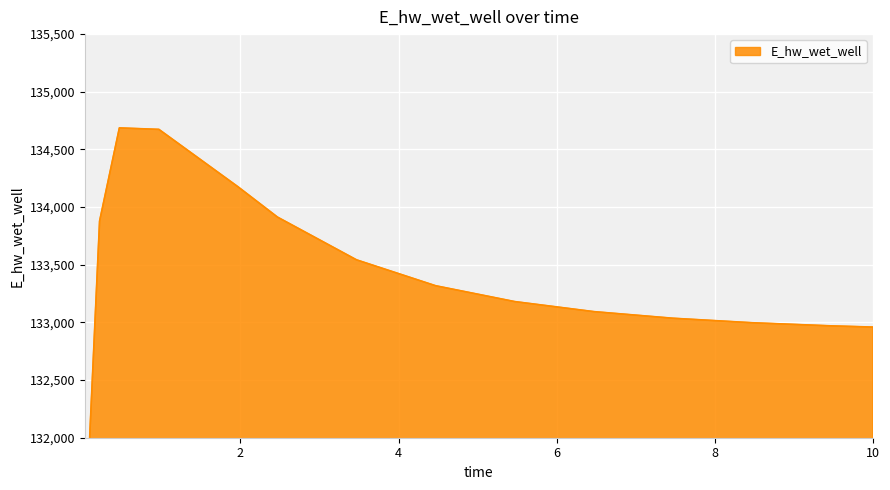

What value does the data have at 7.46875?

133036.2